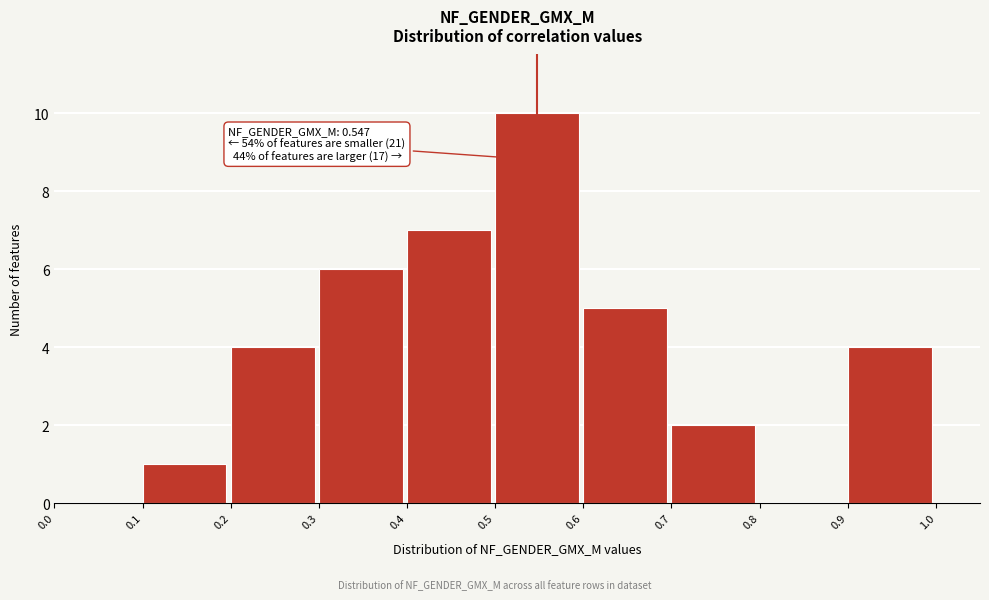

Which range on the x-axis has the tallest bar?

0.5 to 0.6